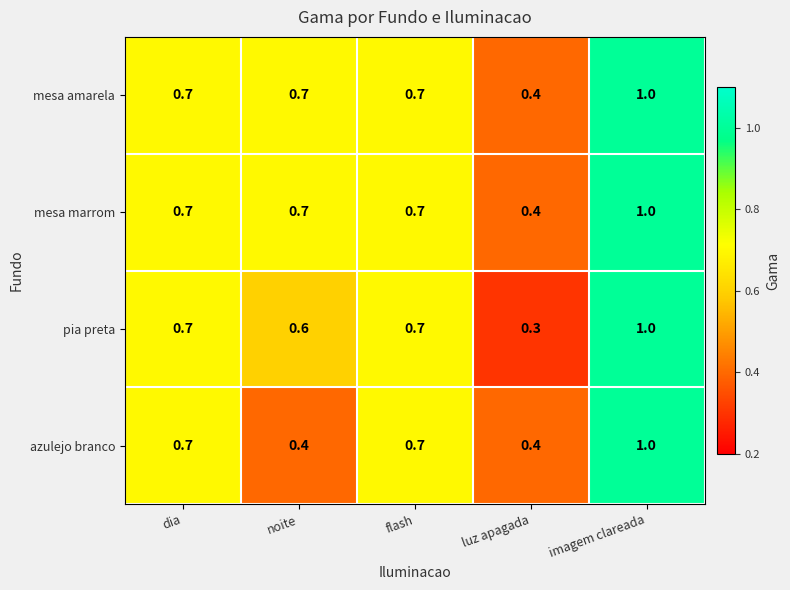

Between flash and luz apagada, which series saw the biggest shift?

pia preta